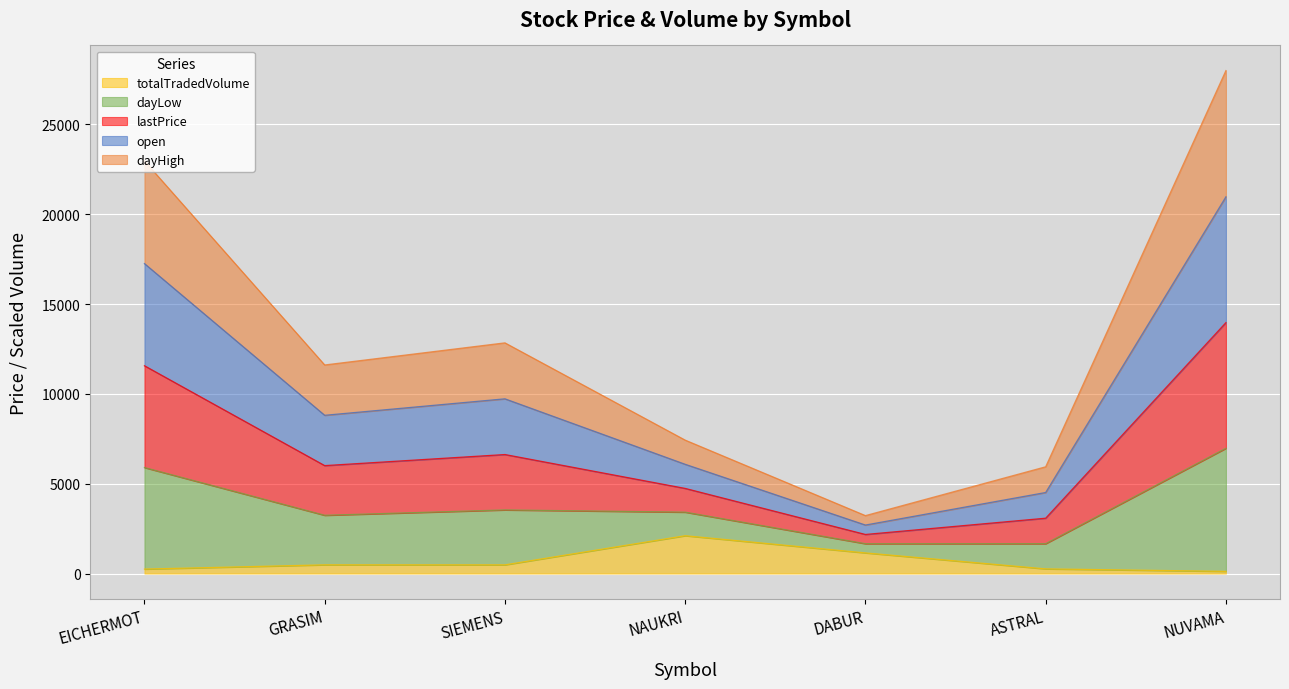

True or false: dayHigh has a value of 8051.3 at ASTRAL.

False